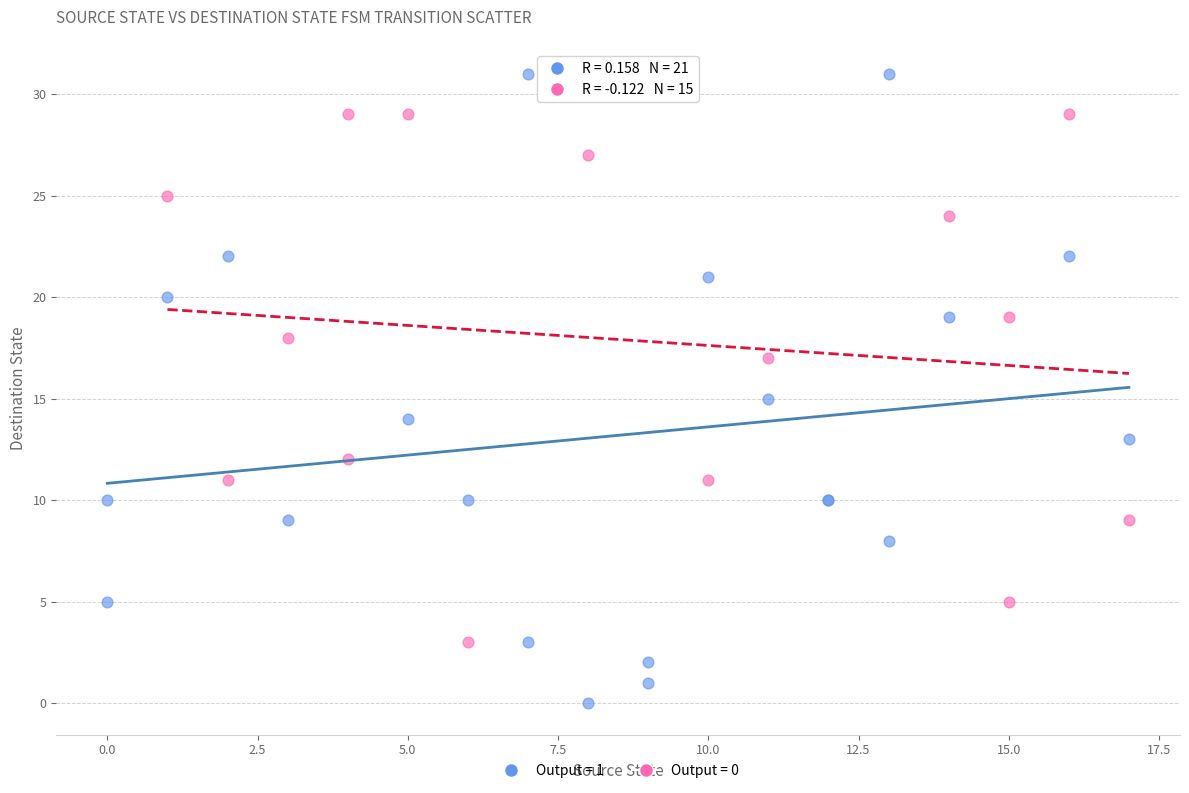

Which series has the widest spread of Y values?

Output = 1